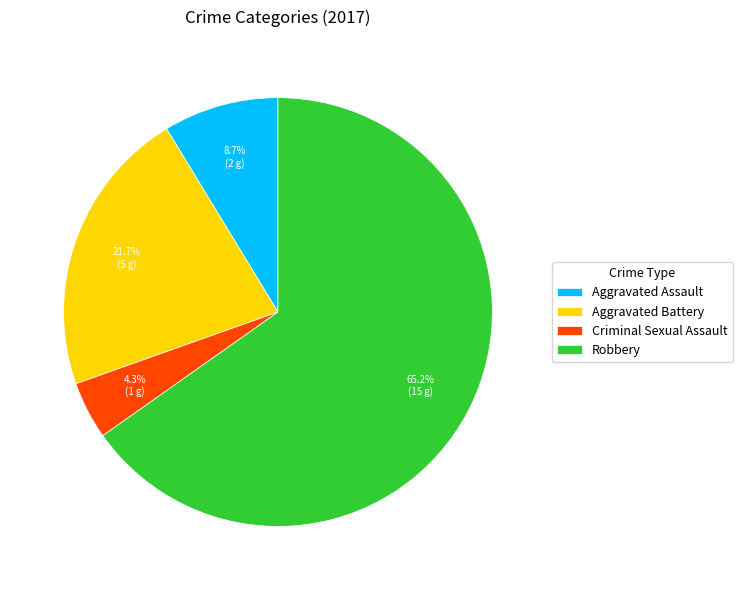

How many segments does this pie chart have?

4